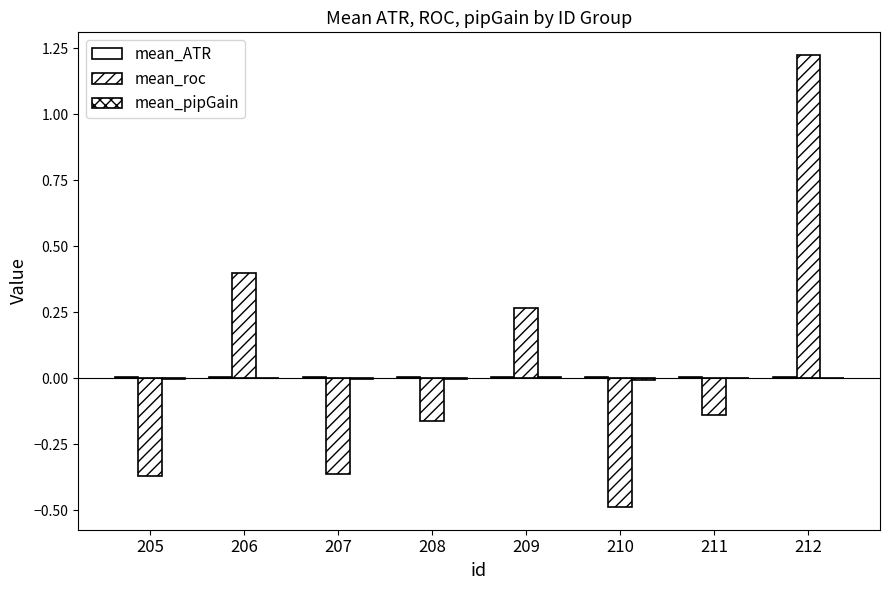

Which series has the largest range (max minus min)?

mean_roc